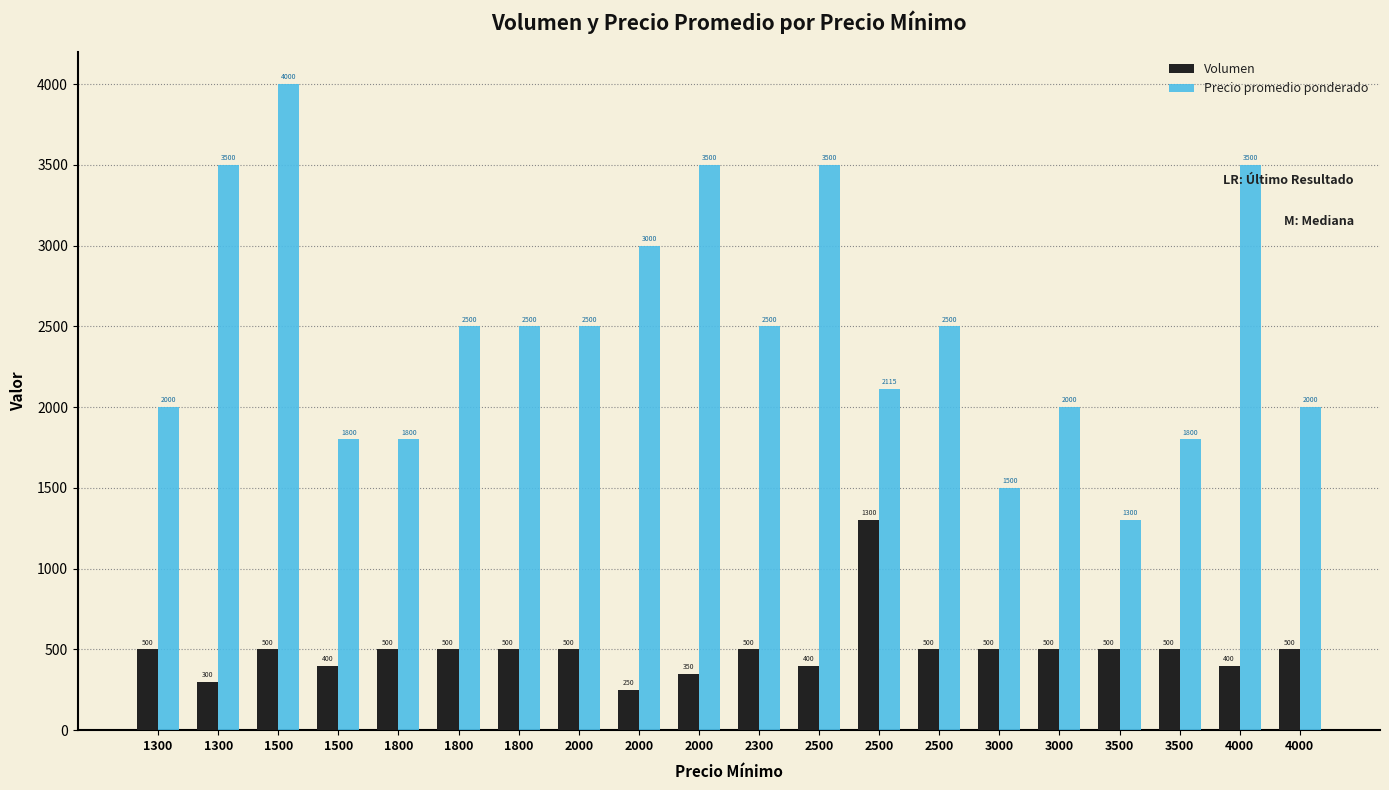

Is the value of Precio promedio ponderado at 4000 greater than the value of Volumen at 3500?

Yes